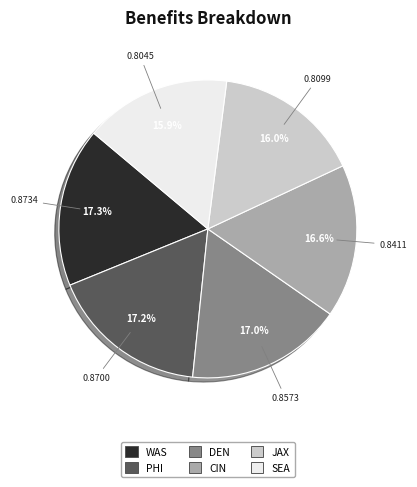

Is the sum of WAS and PHI greater than half?

No